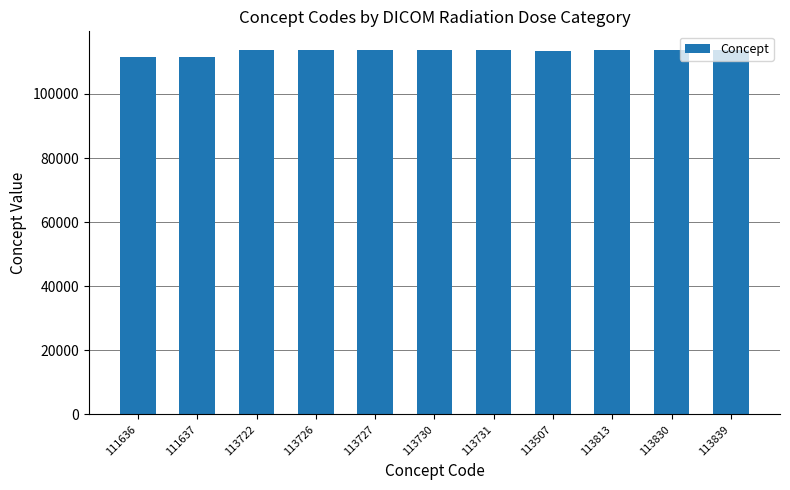

What is the ratio of the value at 113731 to the value at 113839?

1.0